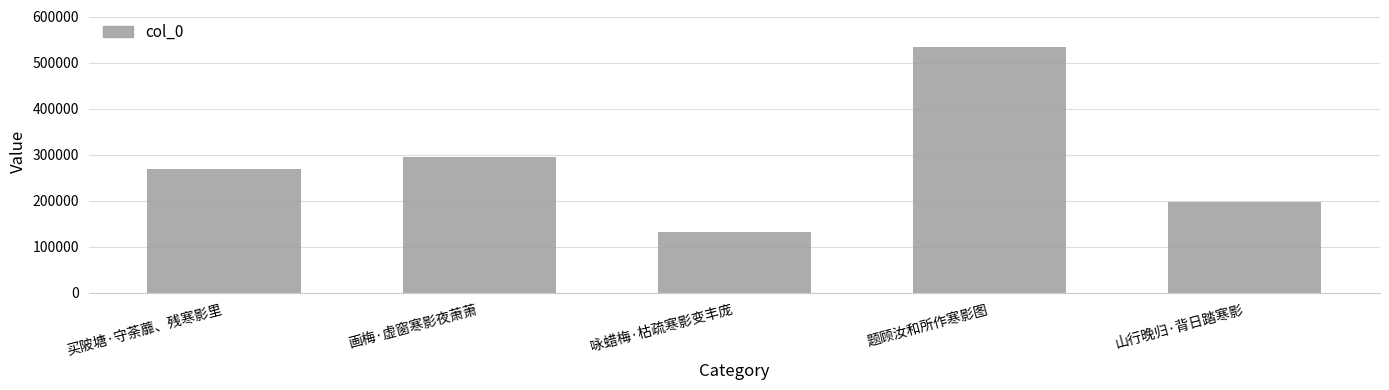

Rank the categories by value from lowest to highest.

咏蜡梅·枯疏寒影变丰庞, 山行晚归·背日踏寒影, 买陂塘·守荼蘼、残寒影里, 画梅·虚窗寒影夜萧萧, 题顾汝和所作寒影图